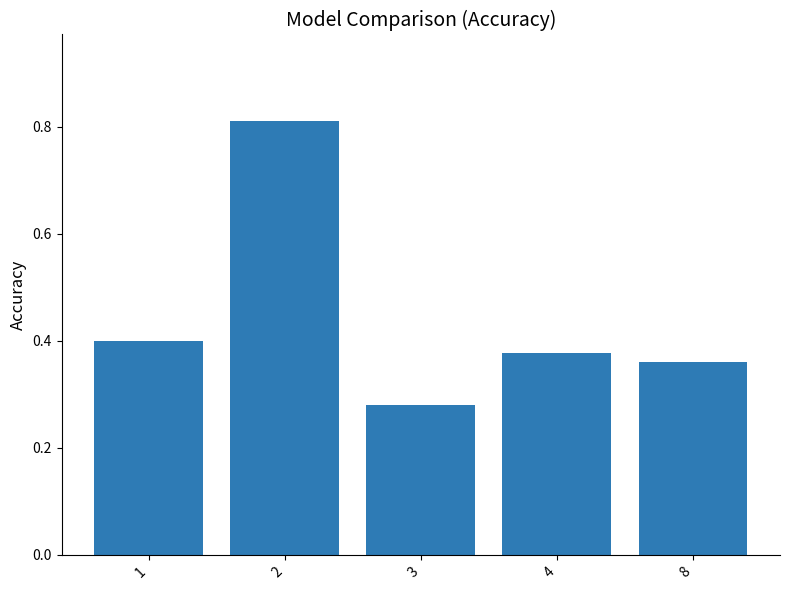

Are the bars horizontal?

No